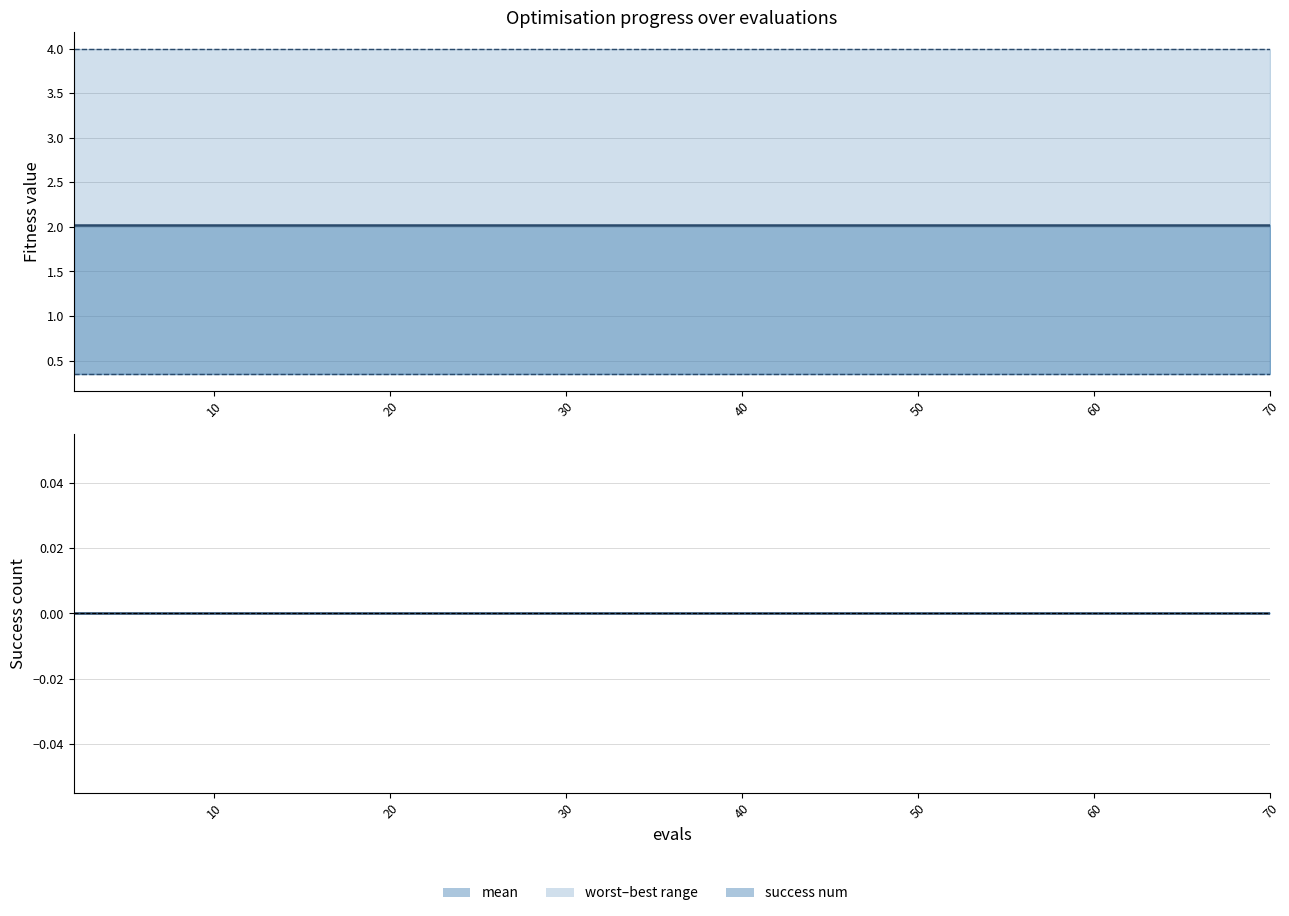

True or false: best has more than 1 points higher than both neighbors.

False